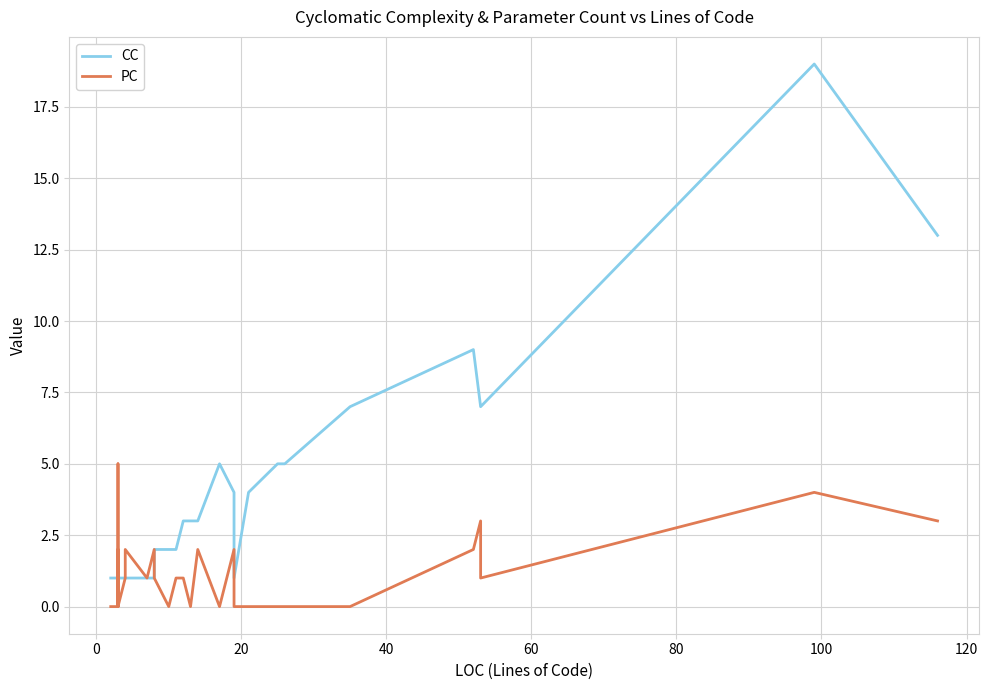

The value of PC at 120 is 2. True or false?

False